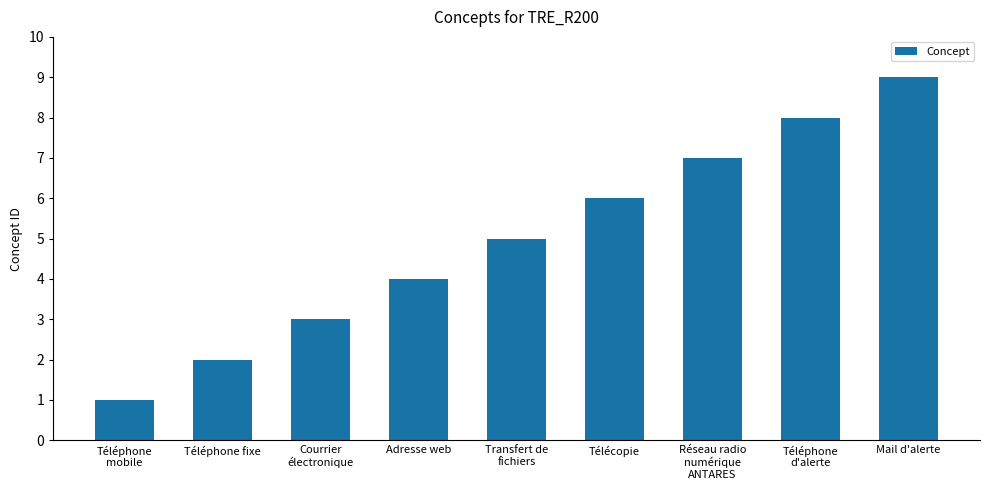

Which label corresponds to the smallest value in the chart?

Téléphone
mobile